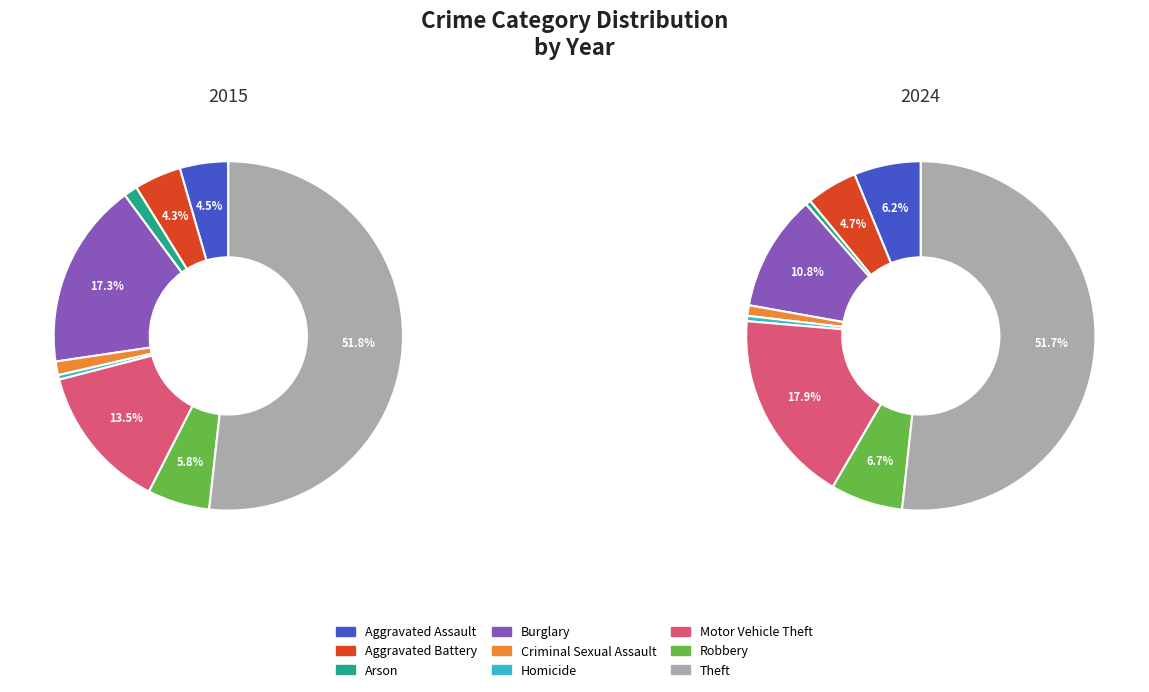

How many slices are in this pie chart?

9